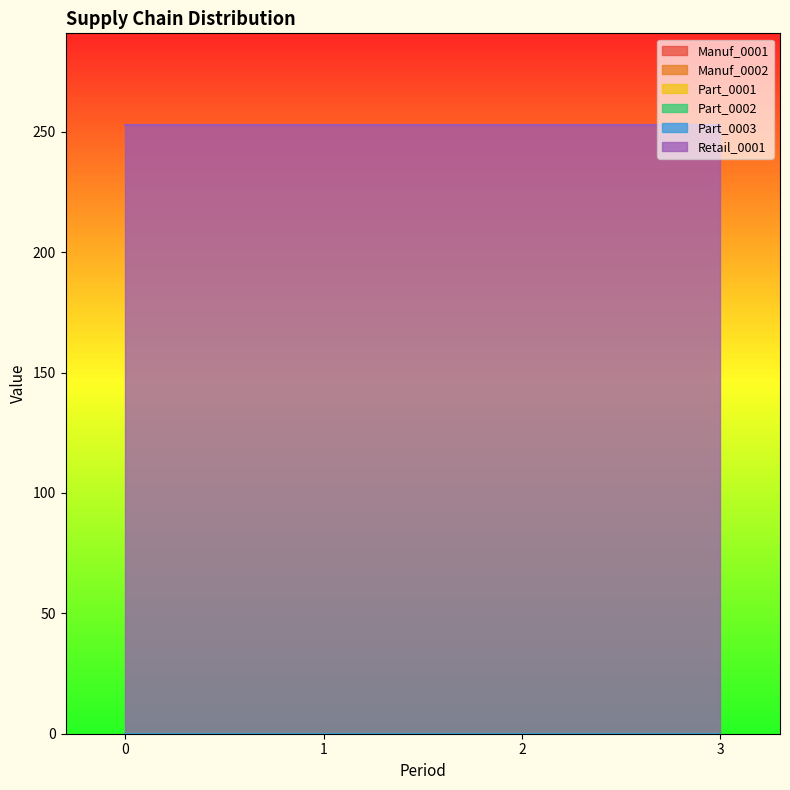

Reading left to right, transcribe all the data shown in this chart.

Manuf_0001: 0=0	1=0	2=0	3=0
Manuf_0002: 0=0	1=0	2=0	3=0
Part_0001: 0=0	1=0	2=0	3=0
Part_0002: 0=0	1=0	2=0	3=0
Part_0003: 0=0	1=0	2=0	3=0
Retail_0001: 0=253	1=253	2=253	3=253